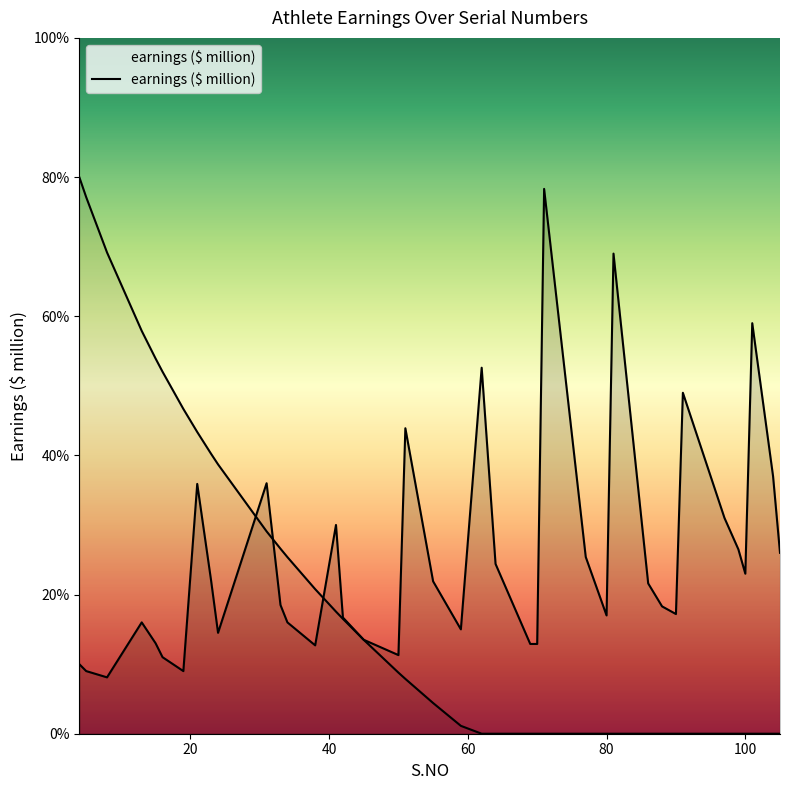

Reading right to left, extract all data points from this chart.

26.0	37.0	59.0	23.0	26.5	31.0	40.0	49.0	17.2	18.3	21.6	69.0	17.0	25.4	78.3	12.9	12.9	24.4	52.6	15.0	21.9	43.9	11.3	13.5	16.7	30.0	12.7	16.0	18.5	36.0	14.5	22.0	35.9	9.0	11.0	13.0	16.0	8.1	9.0	10.0